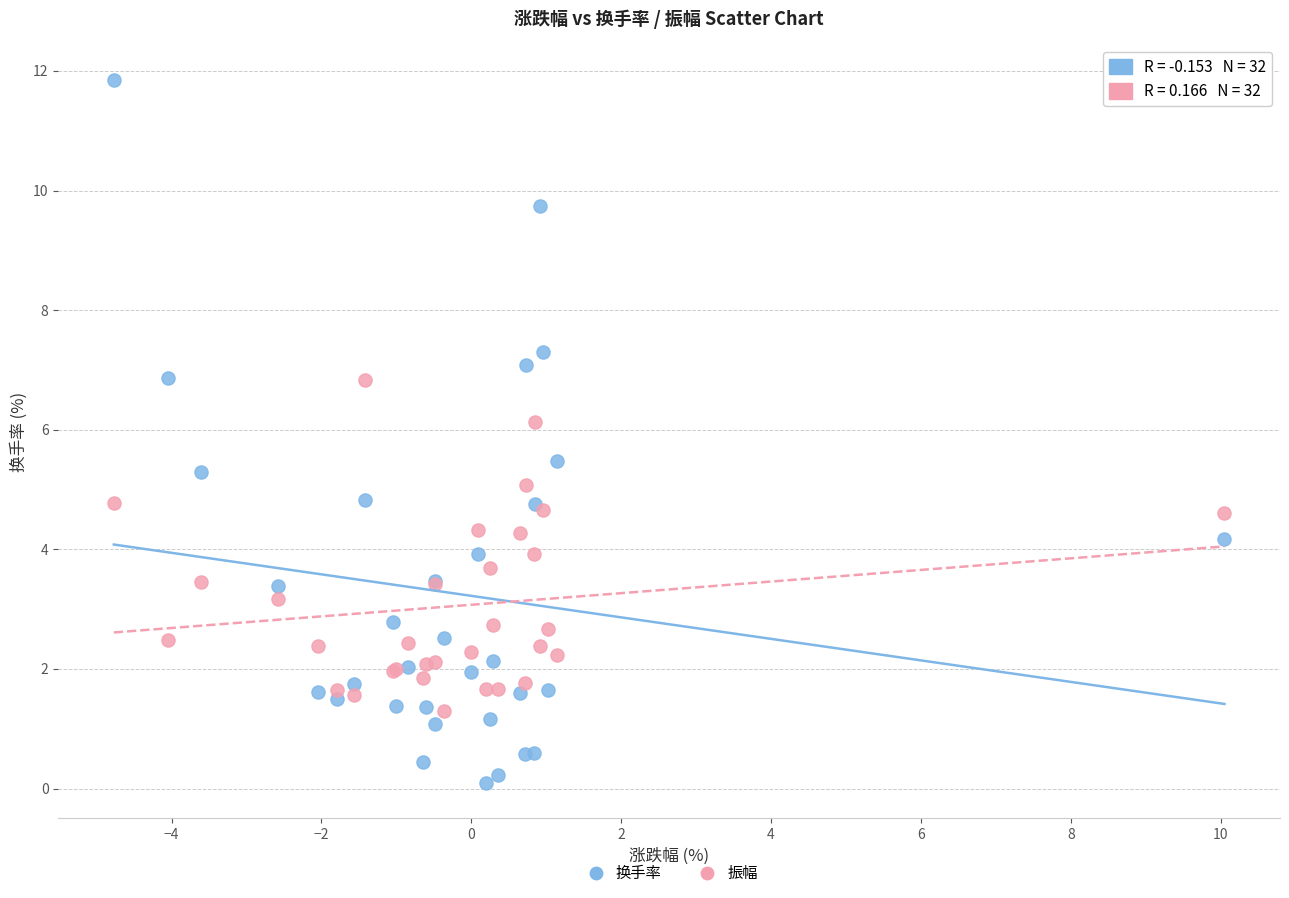

Which series contains the highest Y value?

换手率